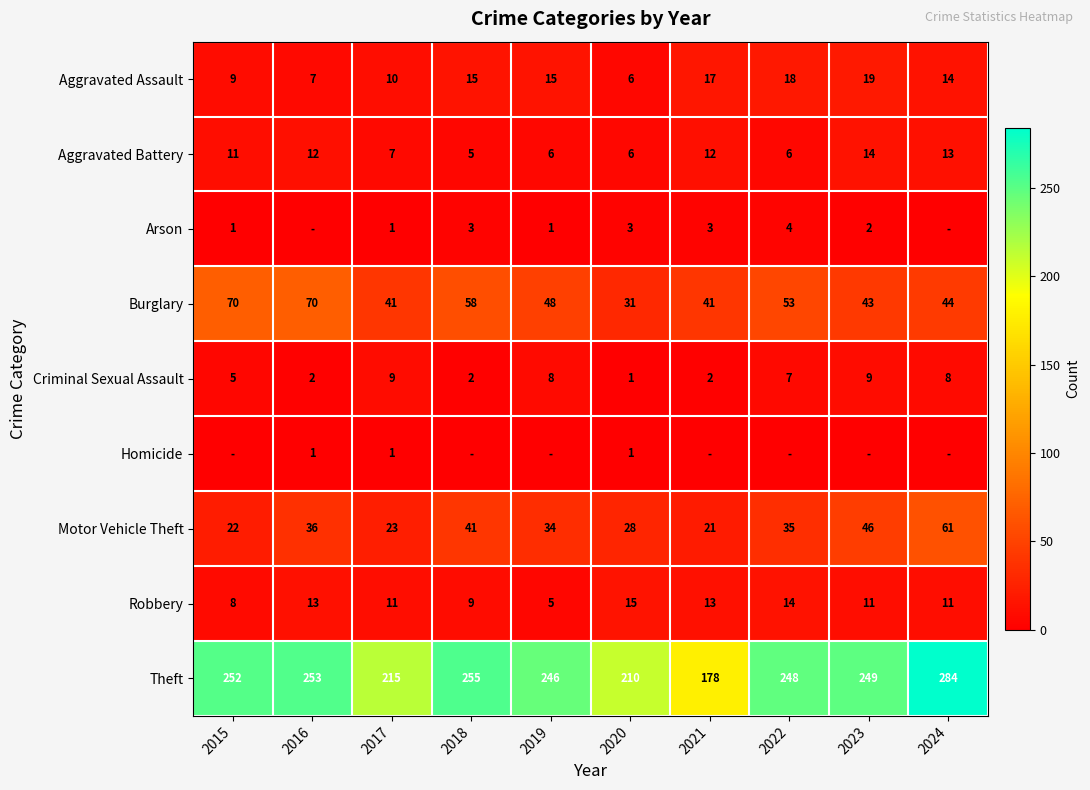

Rank the categories by Motor Vehicle Theft value from lowest to highest.

2021, 2015, 2017, 2020, 2019, 2022, 2016, 2018, 2023, 2024